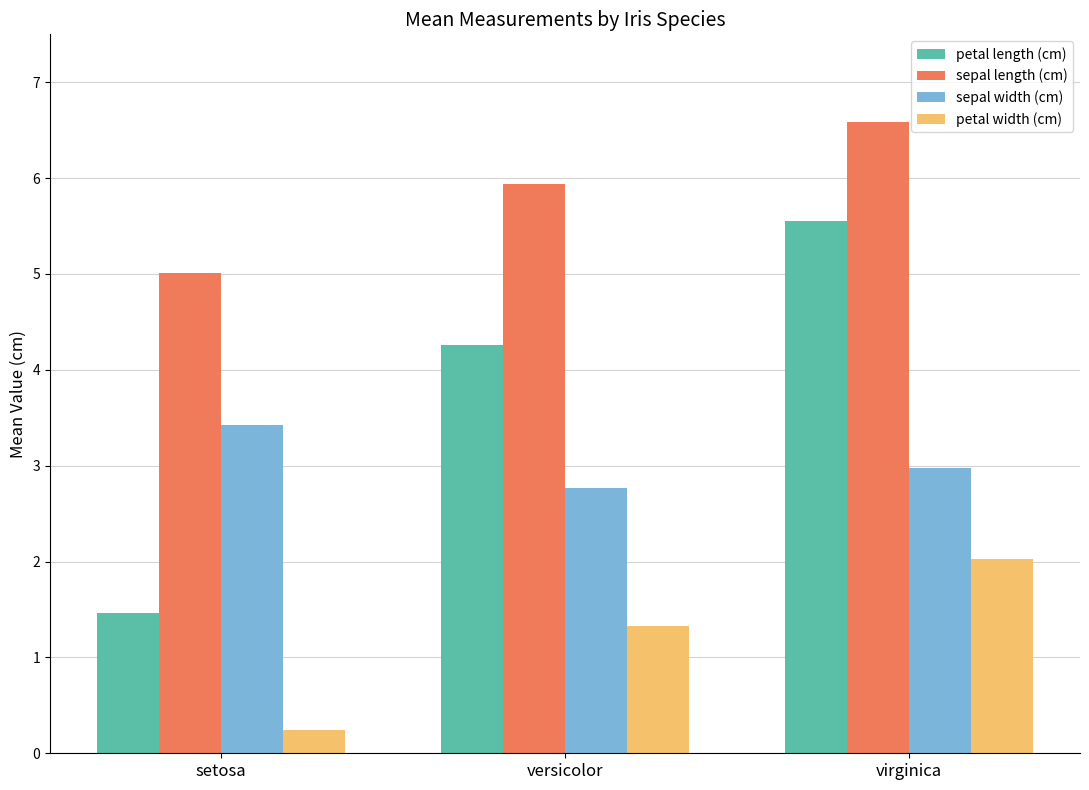

What position from the left is setosa?

1